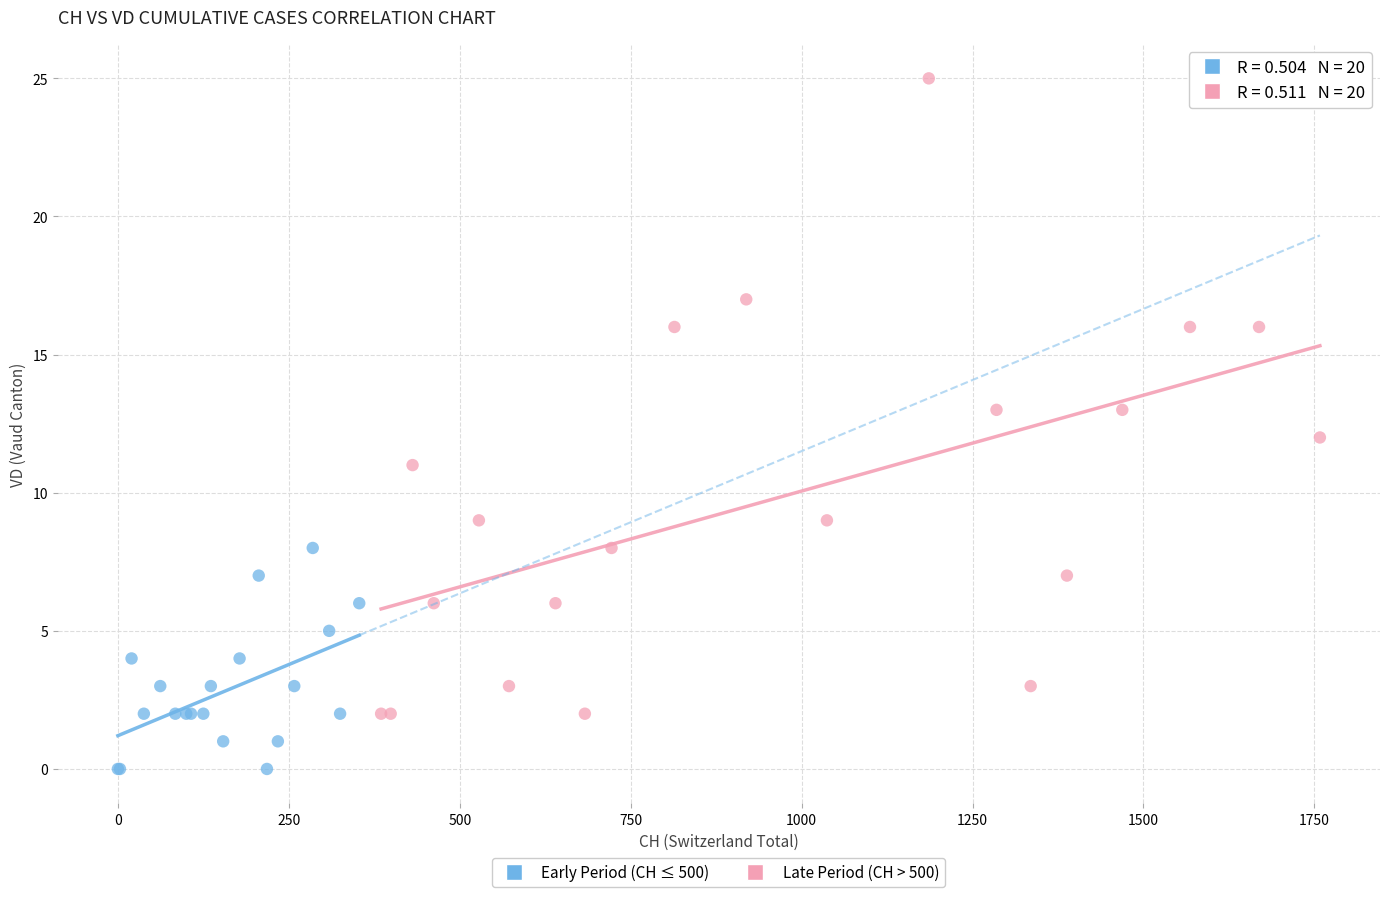

What are all the series names shown in the legend?

Early Period (CH ≤ 500), Late Period (CH > 500)